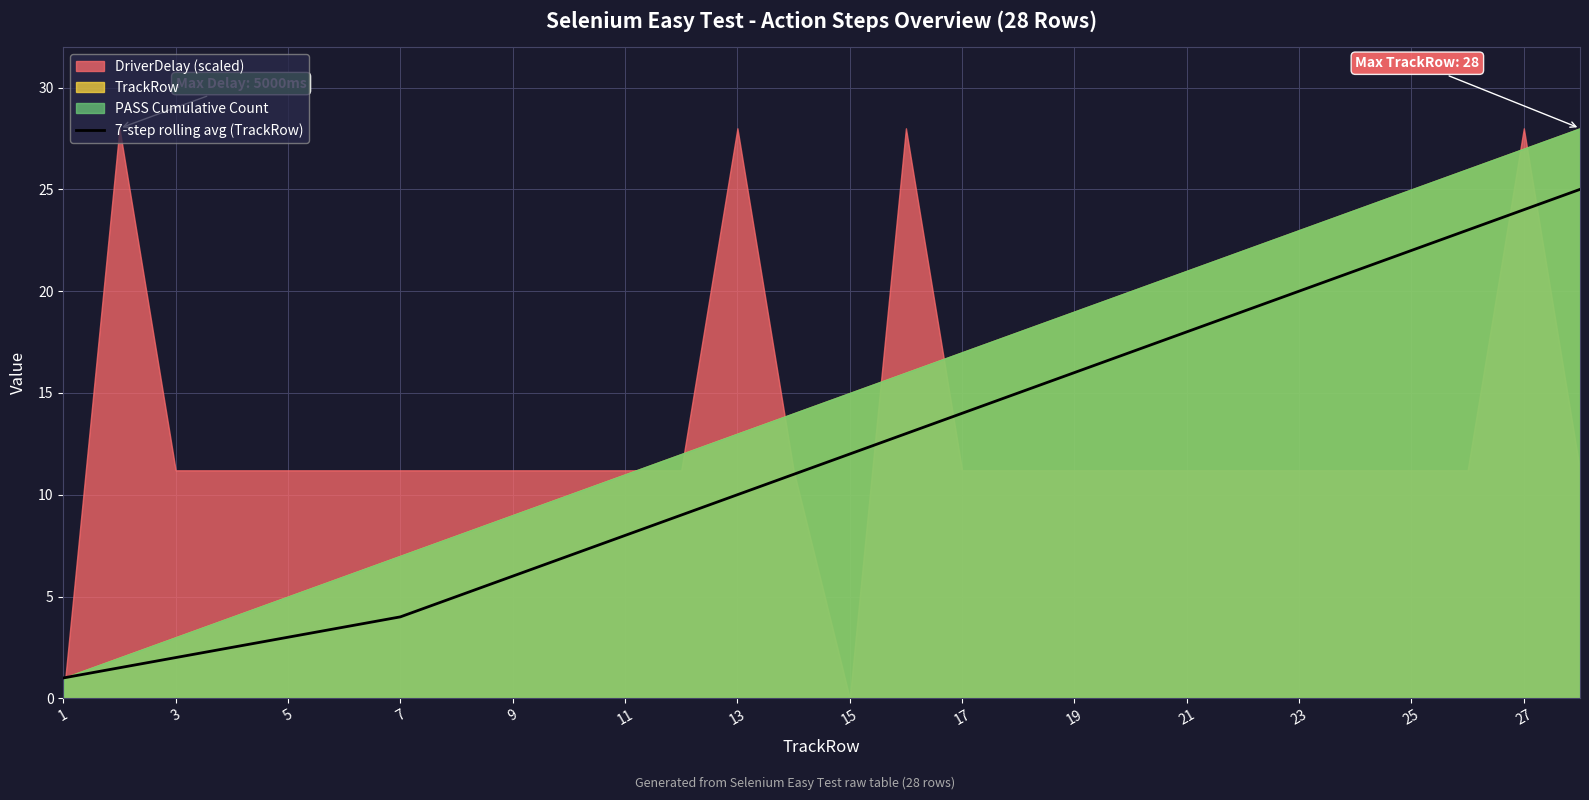

The 7-step rolling avg (TrackRow) series shows 20.0 at 23. True or false?

True